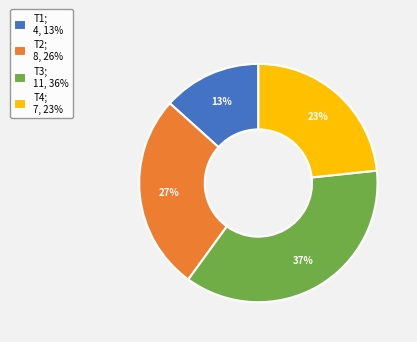

To the nearest percent, what percentage of the pie is T1?

13%